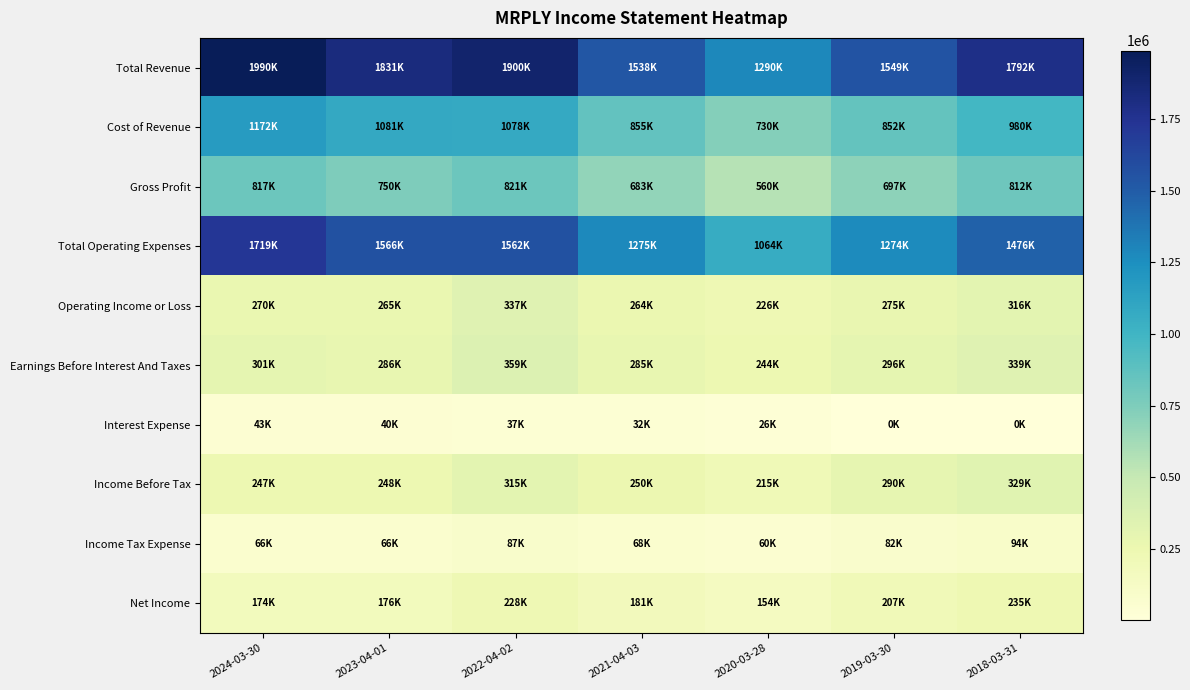

At 2020-03-28, list the series in order from largest to smallest.

Total Revenue, Total Operating Expenses, Cost of Revenue, Gross Profit, Earnings Before Interest And Taxes, Operating Income or Loss, Income Before Tax, Net Income, Income Tax Expense, Interest Expense